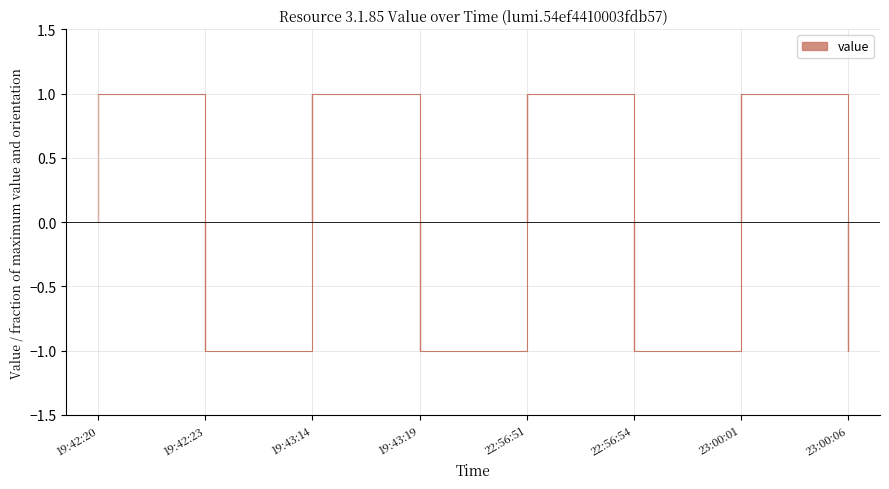

True or false: the data shows 2 at 22:56:51.

False